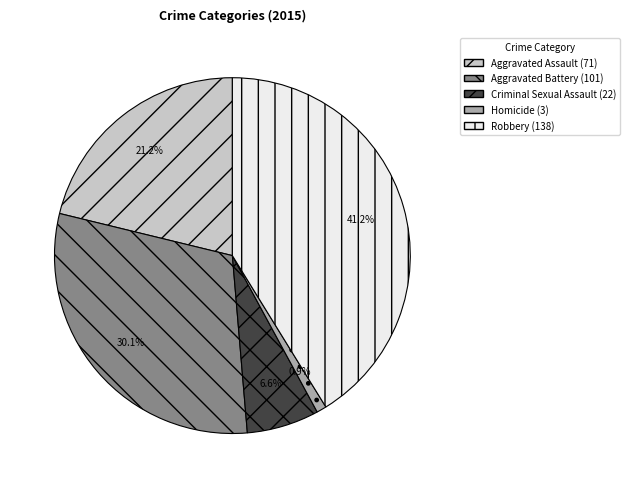

To the nearest percent, what is the difference between the Criminal Sexual Assault and Aggravated Assault slice percentages?

15%